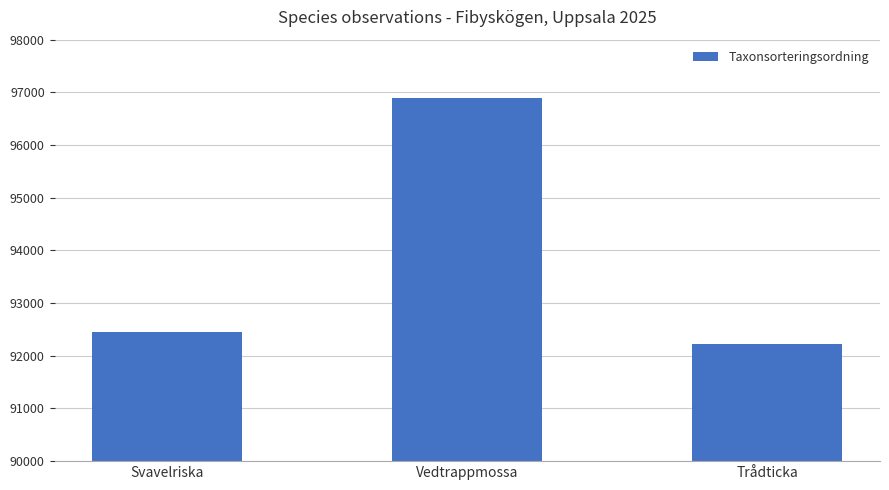

What is the difference between the values at Svavelriska and Vedtrappmossa?

4441